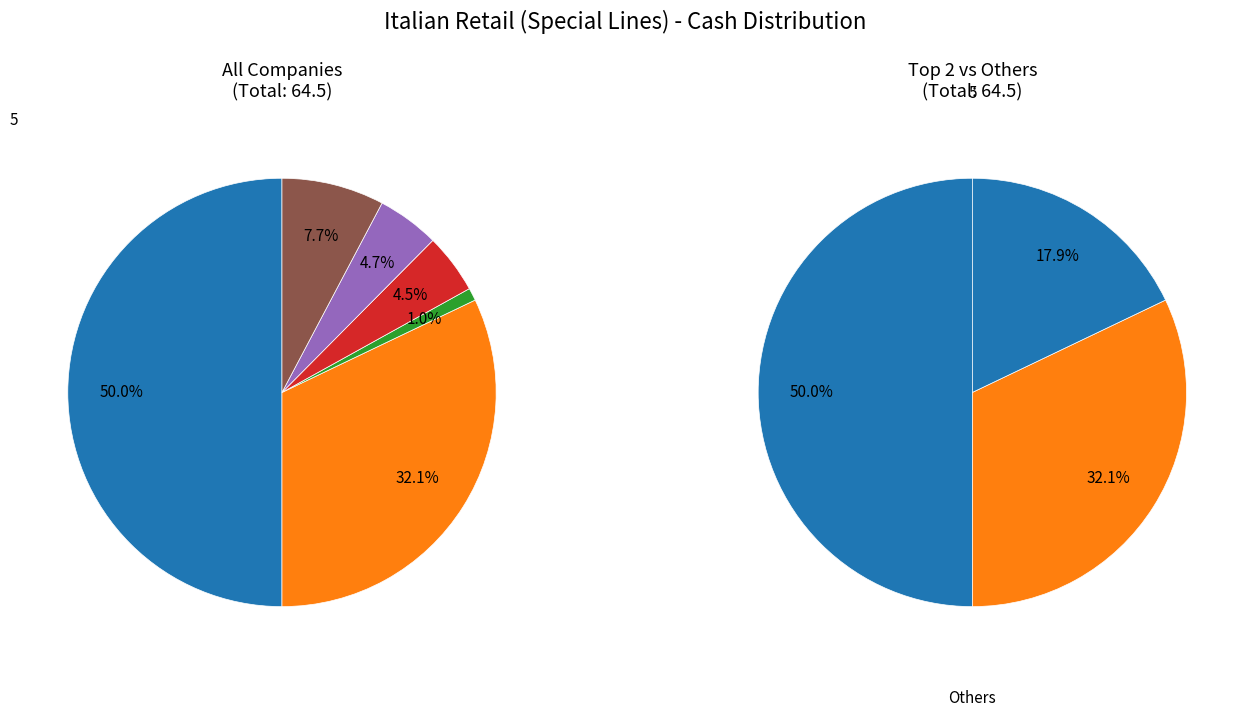

To the nearest percent, what portion does 3 represent?

5%